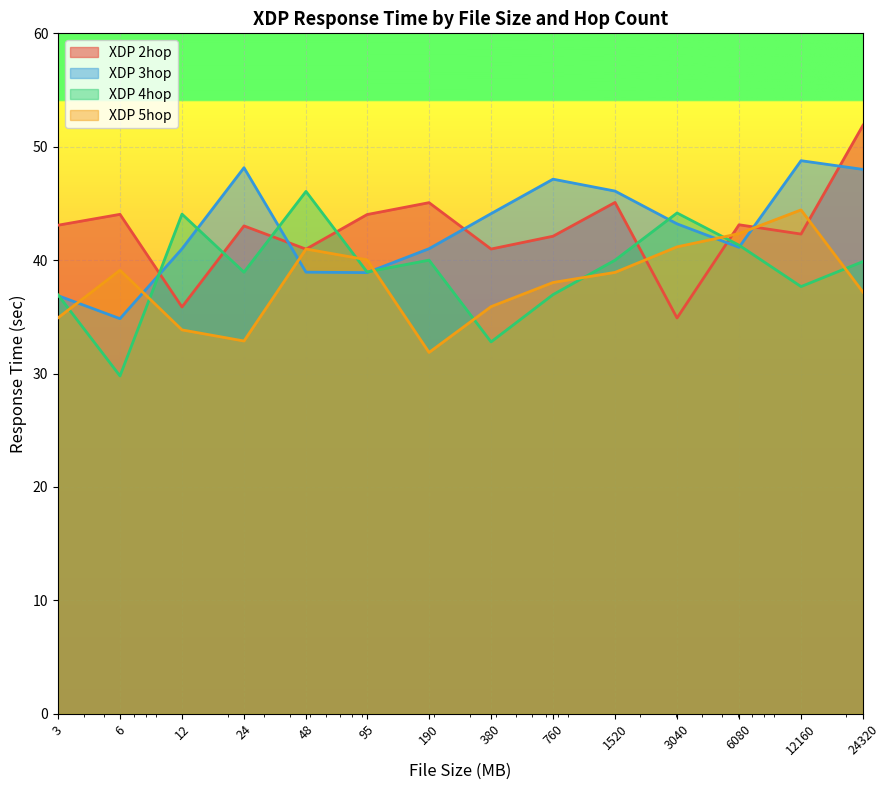

Rank the categories by XDP 5hop value from highest to lowest.

12160, 6080, 3040, 48, 95, 6, 1520, 760, 24320, 380, 3, 12, 24, 190